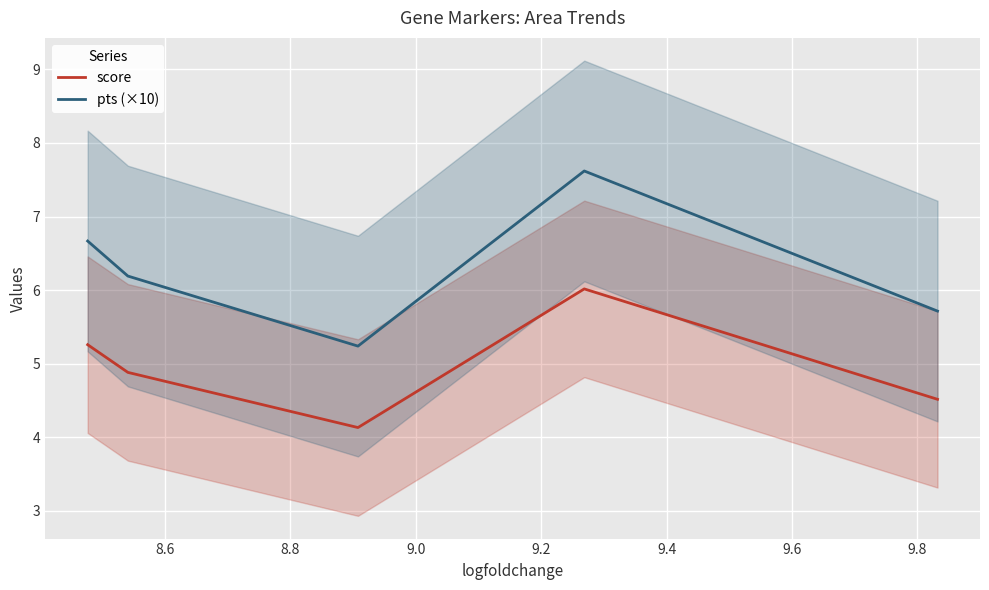

True or false: score and pts (×10) cross at least once.

False